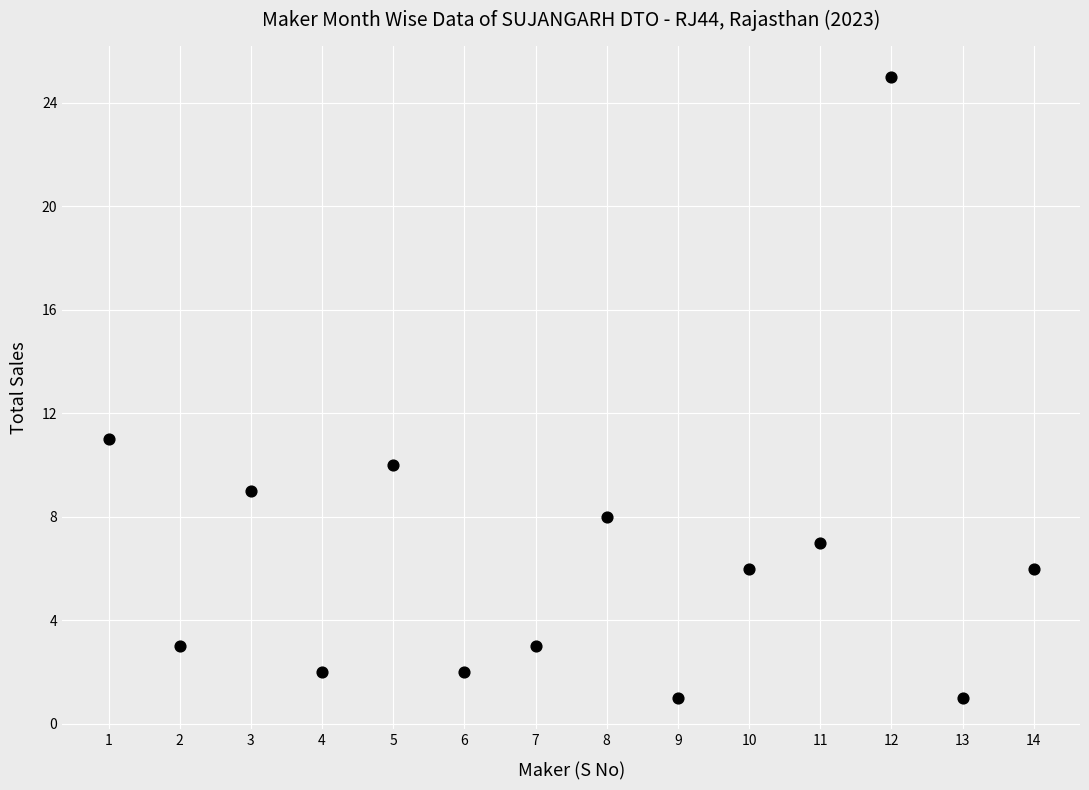

What Y value in the scatter plot is closest to 13?

11